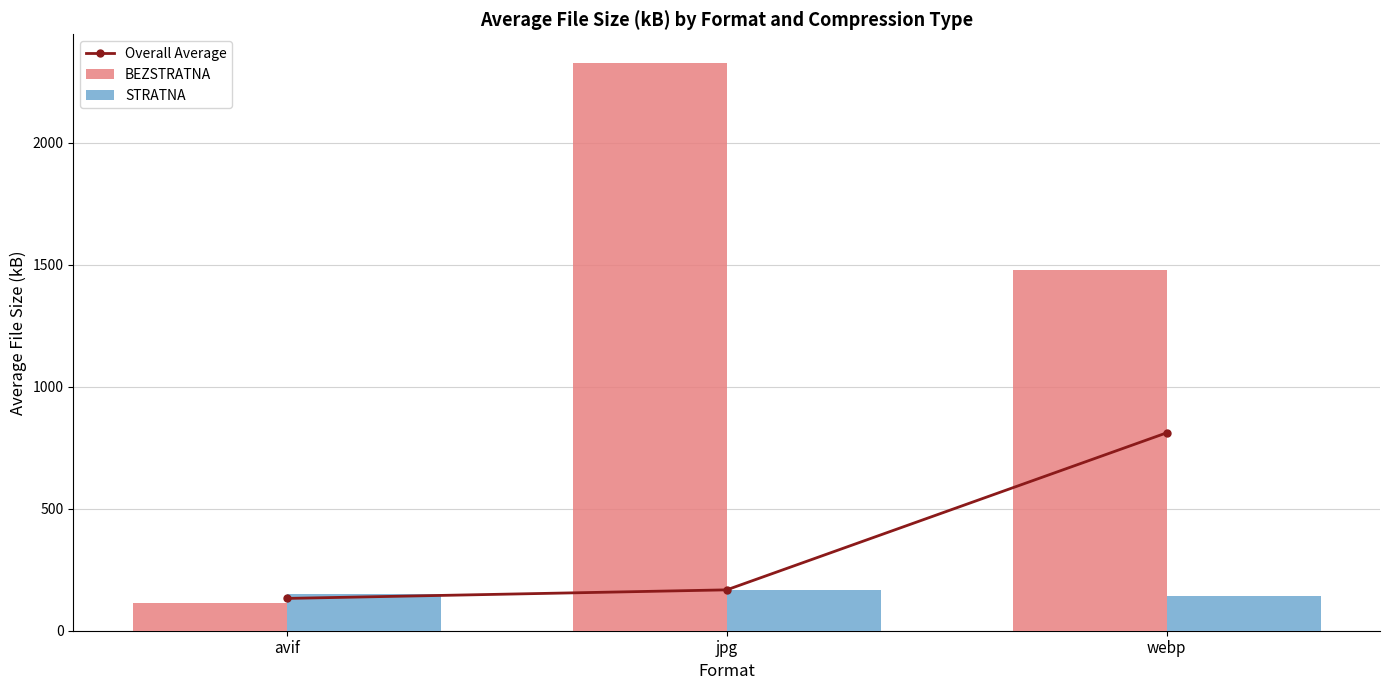

Which series has the largest total across all categories?

BEZSTRATNA